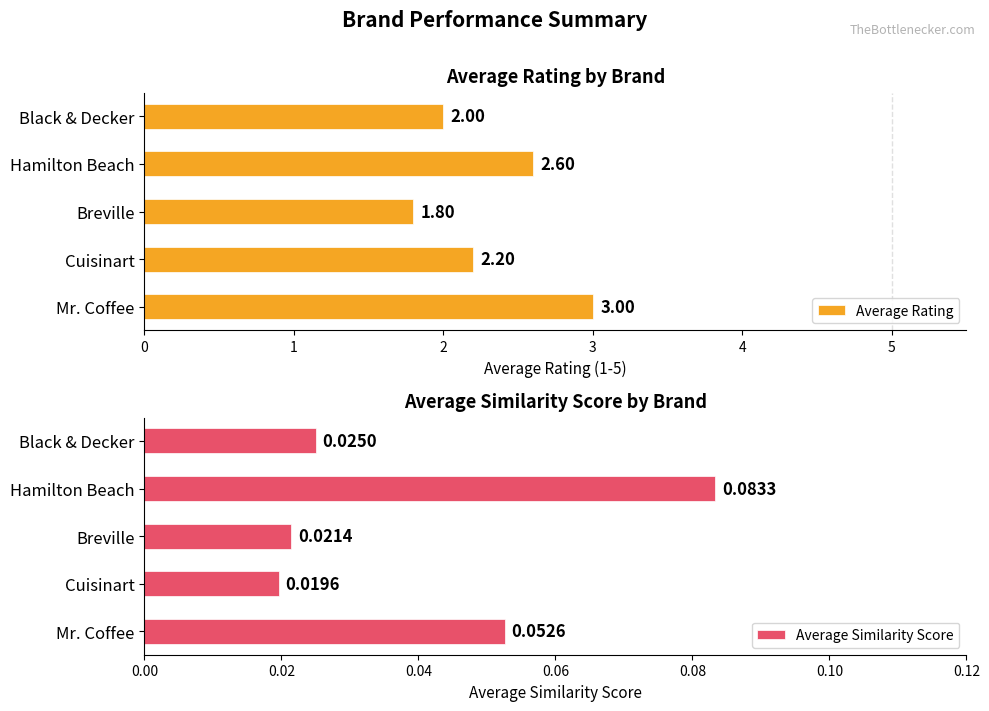

What is the sum of the Average Rating values at Breville and Black & Decker?

3.8